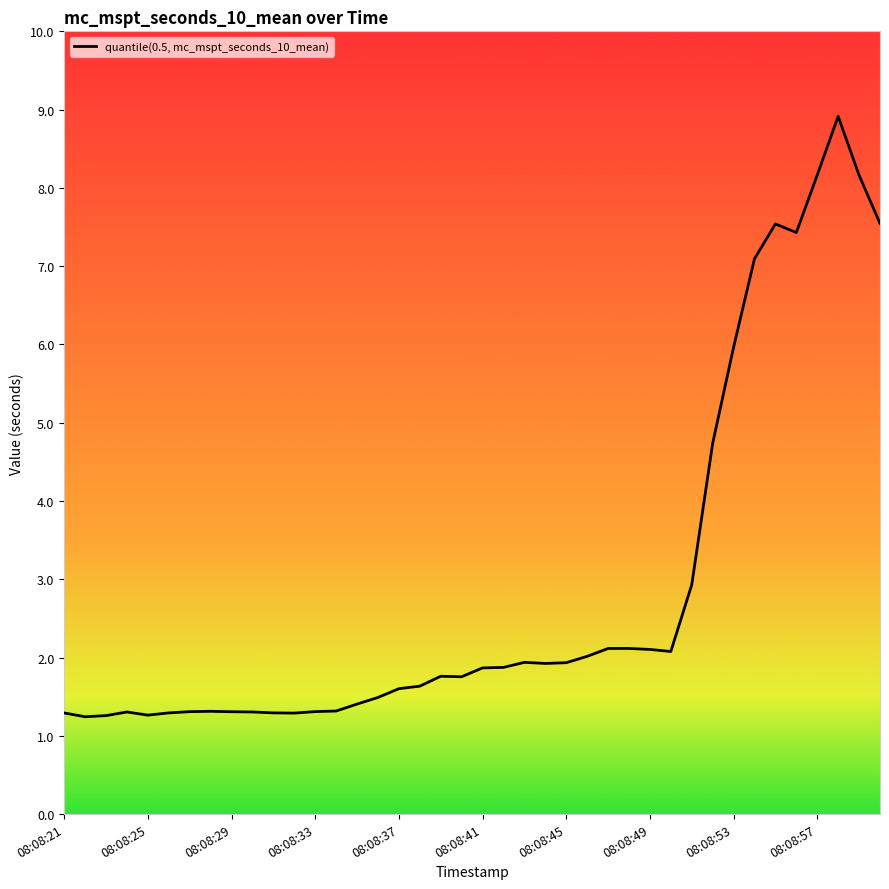

What is the maximum value shown in the chart?

8.9